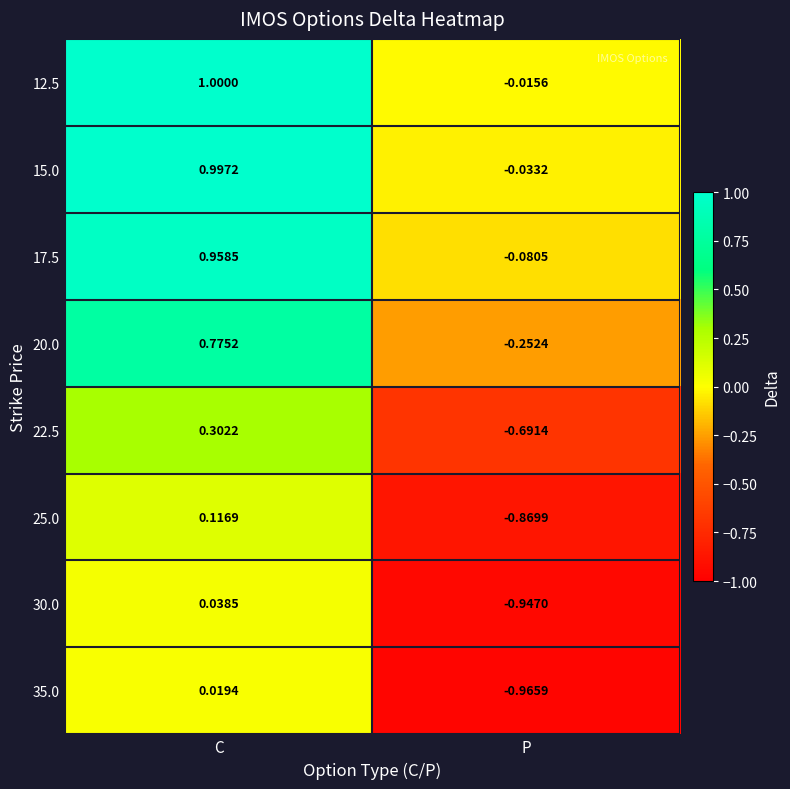

At which label does 20.0 first exceed 0?

C